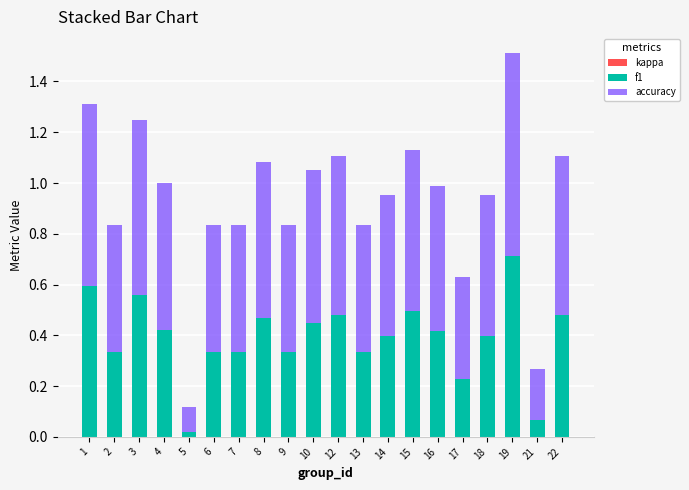

What is the maximum value for f1?

0.7